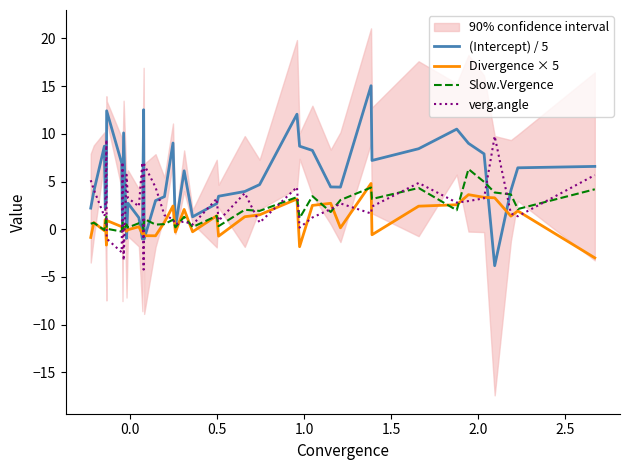

What is the lowest value of the verg.angle series?

-4.2